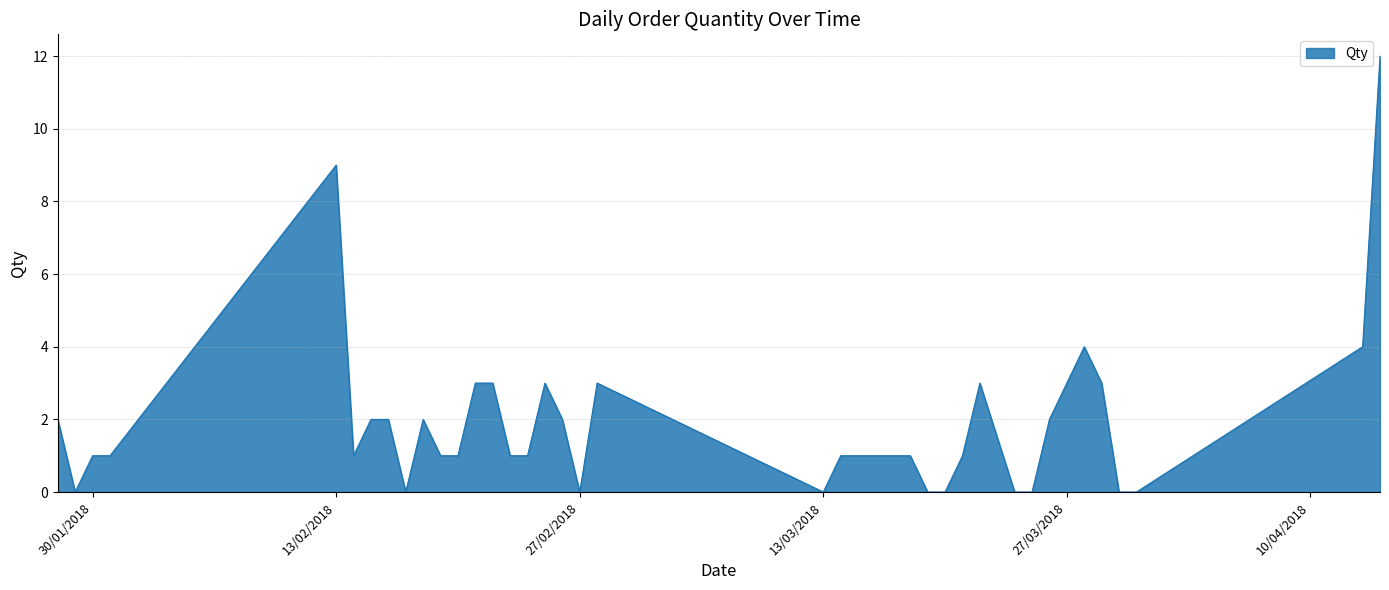

What is the difference between the maximum and minimum values?

12